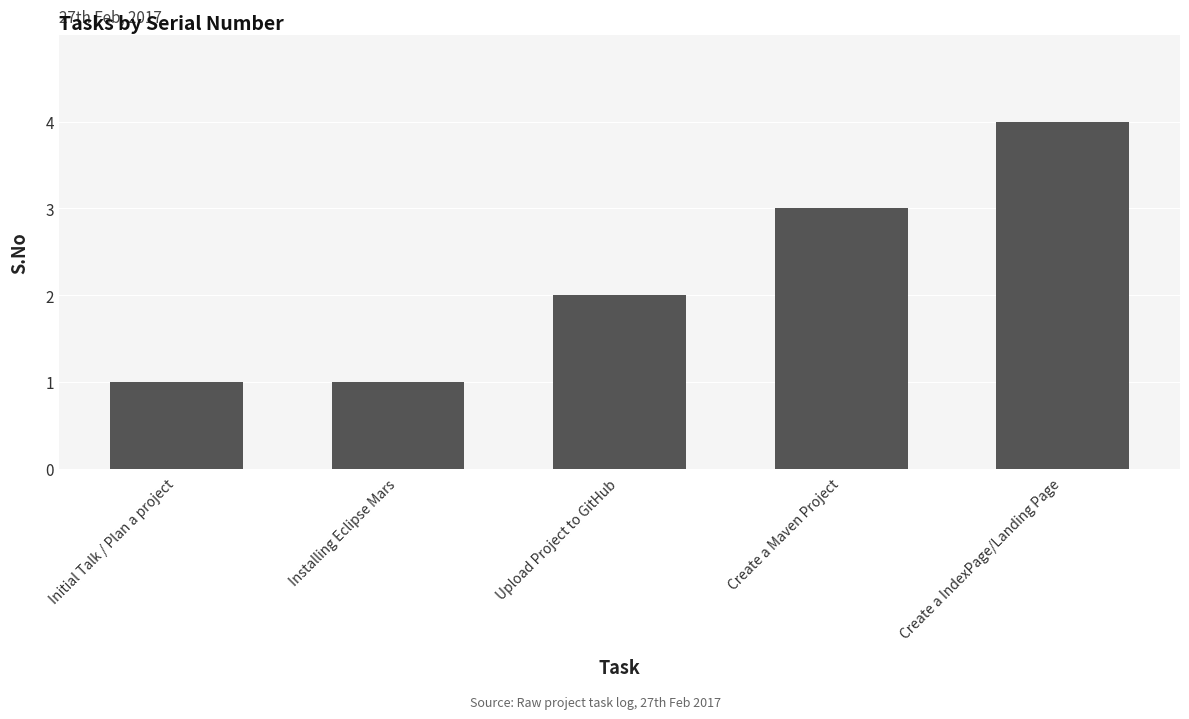

What is the sum of the values at Create a IndexPage/Landing Page and Create a Maven Project?

7